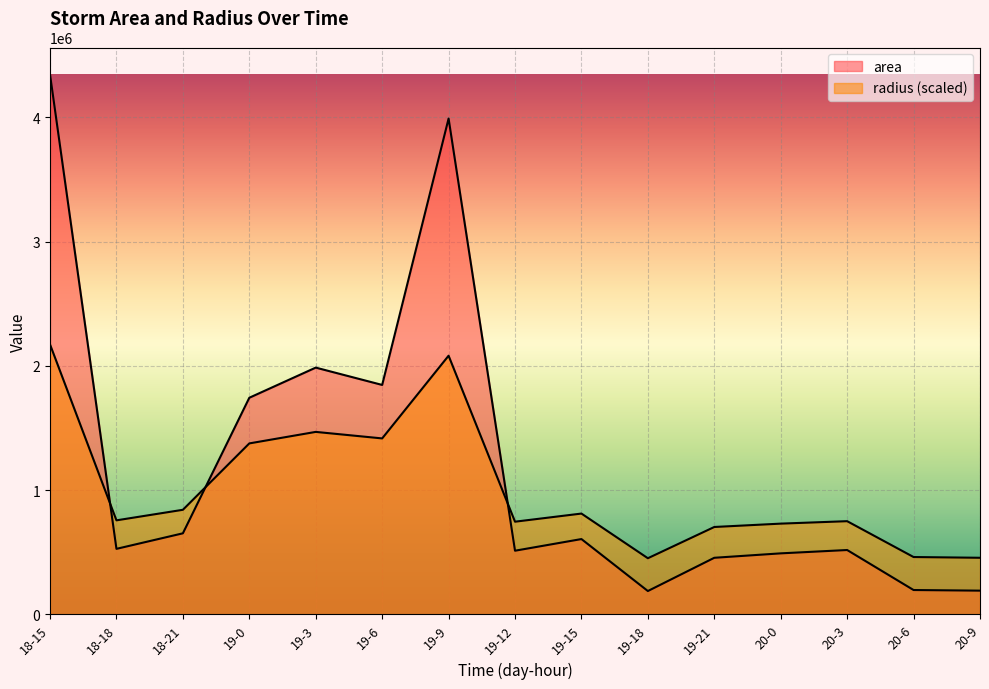

True or false: area has a value of 516433.8 at 19-3.

False